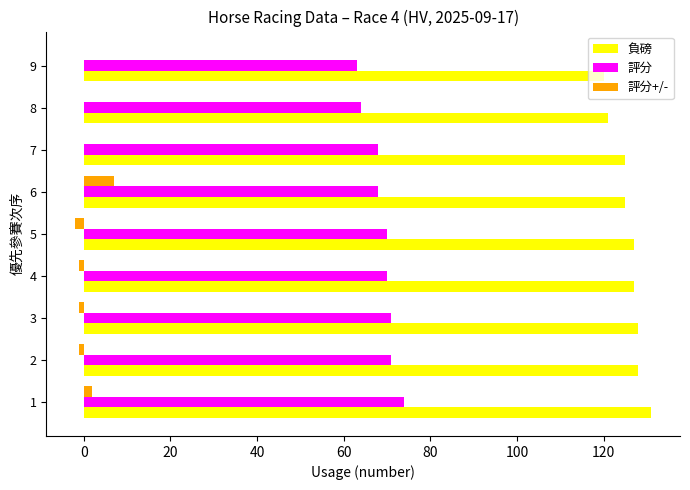

What is the greatest value displayed?

131